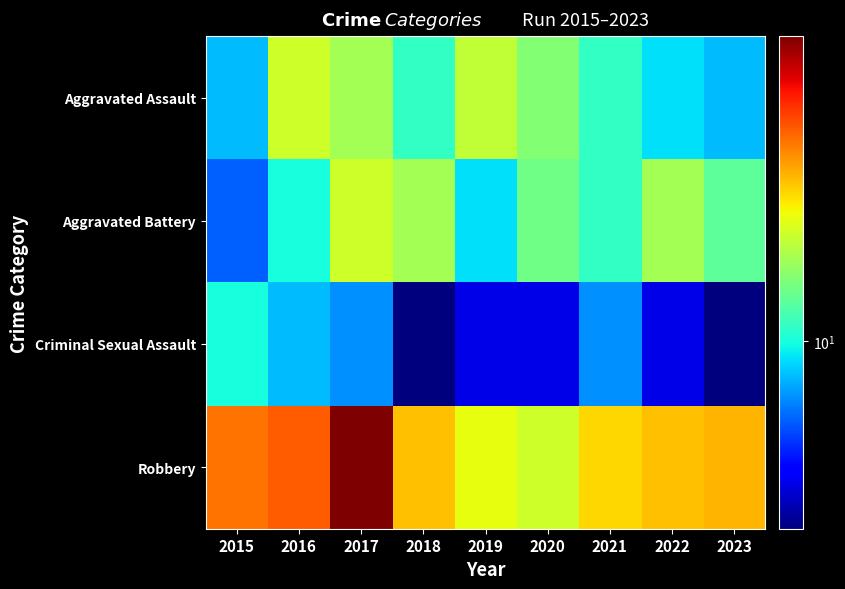

At which category is the sum across all series the highest?

2017